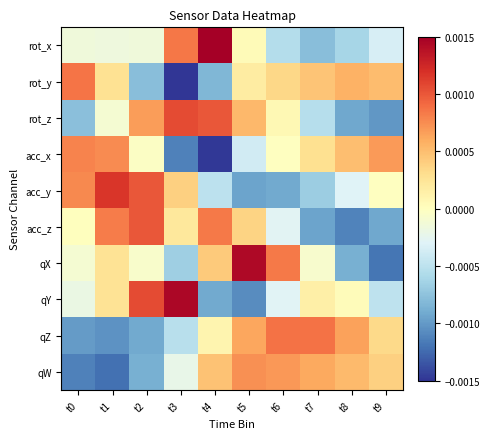

Rank the series at t0 from highest to lowest value.

rot_y, acc_x, acc_y, acc_z, qX, rot_x, qY, rot_z, qZ, qW